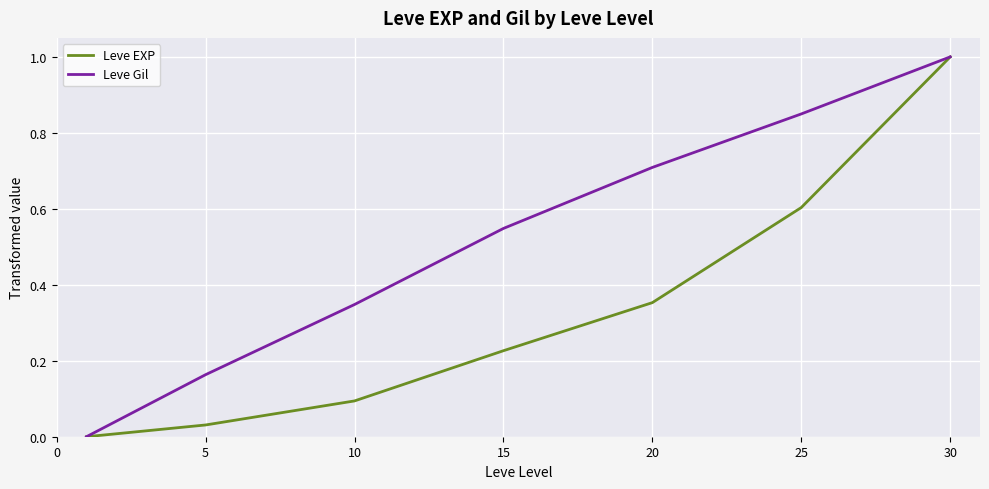

Which series has the largest total across all categories?

Leve Gil